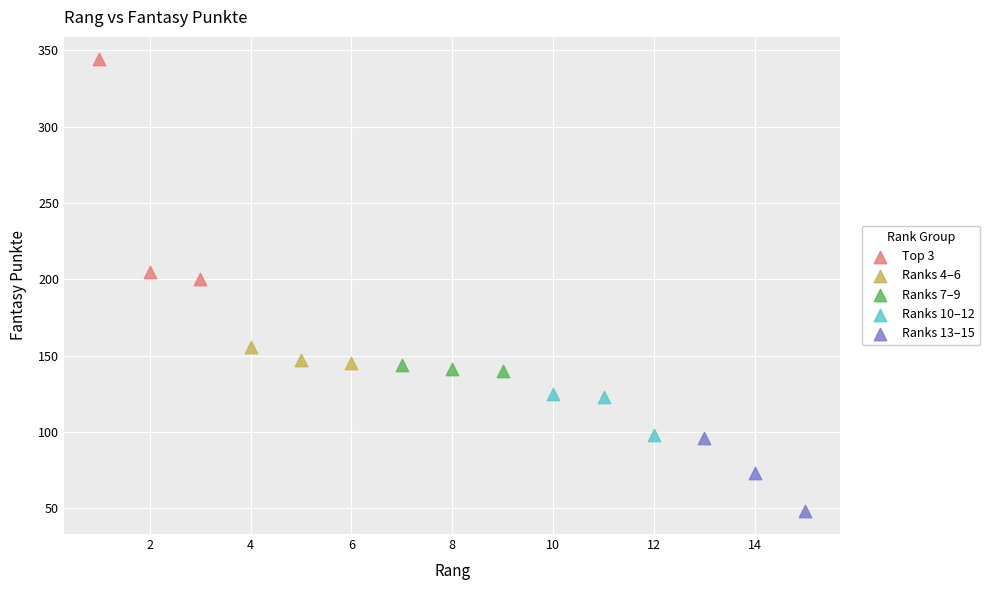

What are all the series names shown in the legend?

Top 3, Ranks 4–6, Ranks 7–9, Ranks 10–12, Ranks 13–15